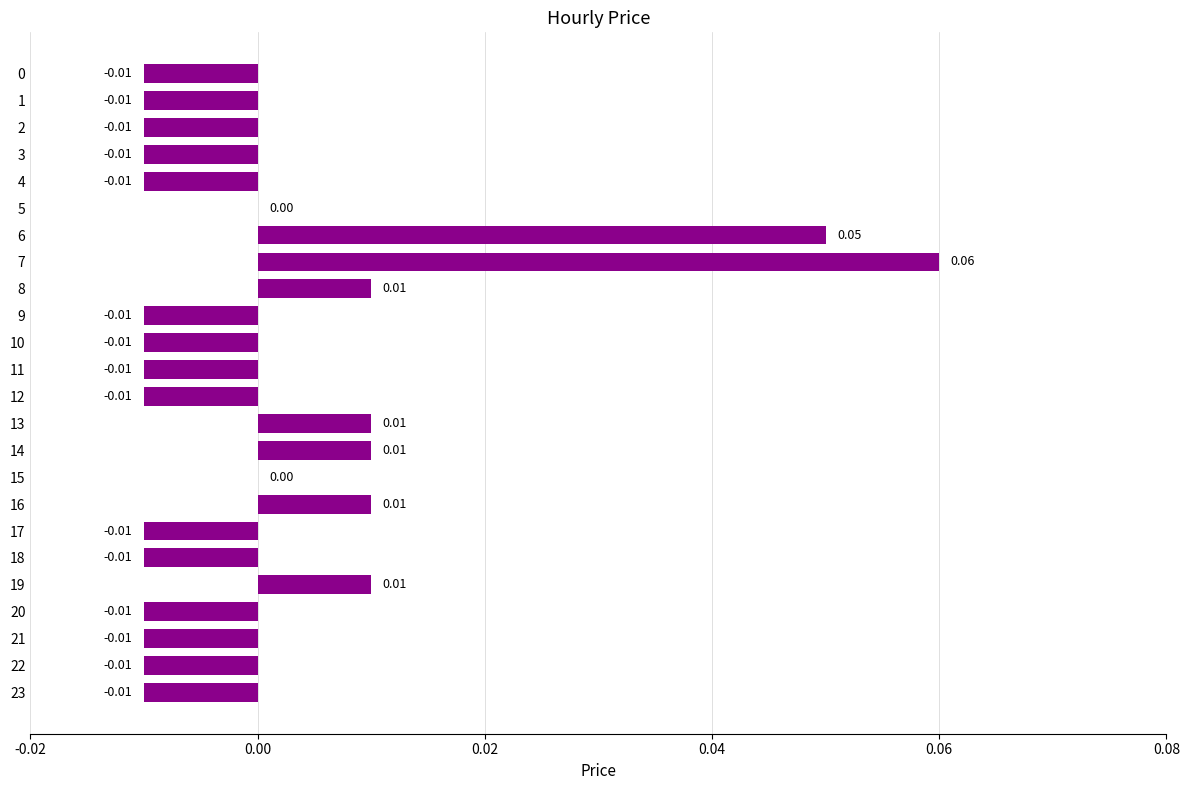

Which has a higher value, 9 or 14?

14